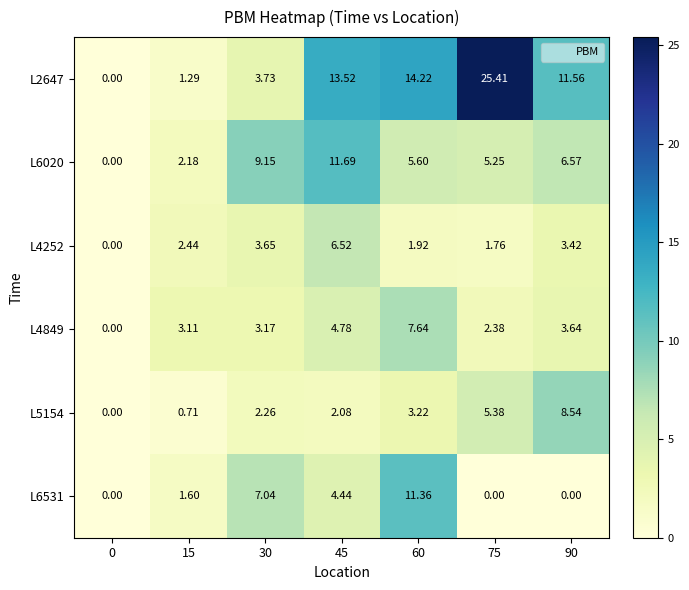

Is the value of L2647 at 15 greater than the value of L4849 at 15?

No